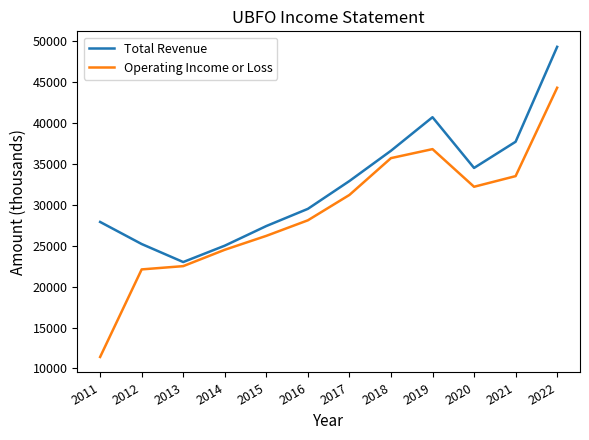

List the labels in order of Operating Income or Loss value, smallest first.

2011, 2012, 2013, 2014, 2015, 2016, 2017, 2020, 2021, 2018, 2019, 2022